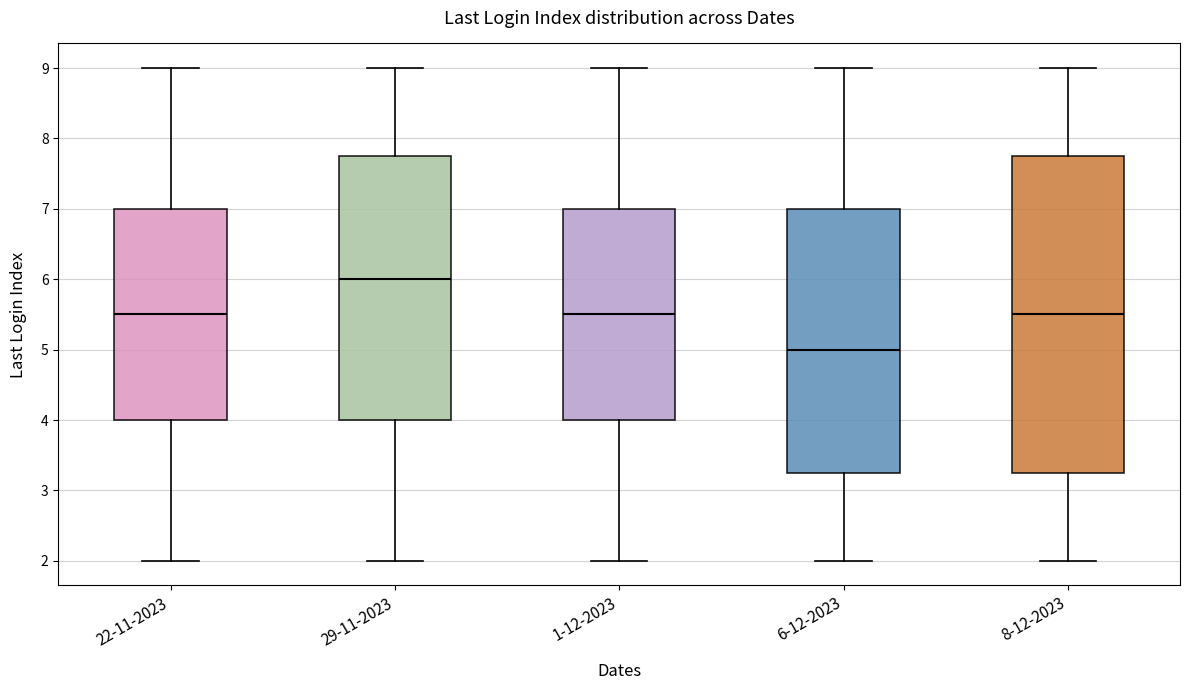

Reading left to right, transcribe this box plot: for each box, give where its median line is, the range the box spans, and where its two whiskers end, as read against the y-axis. The values are not printed on the chart, so give them approximately, as read against the axis.

22-11-2023: median 5.5, box 4.0 to 7.0, whiskers 2.0 to 9.0
29-11-2023: median 6.0, box 4.0 to 7.8, whiskers 2.0 to 9.0
1-12-2023: median 5.5, box 4.0 to 7.0, whiskers 2.0 to 9.0
6-12-2023: median 5.0, box 3.3 to 7.0, whiskers 2.0 to 9.0
8-12-2023: median 5.5, box 3.3 to 7.8, whiskers 2.0 to 9.0